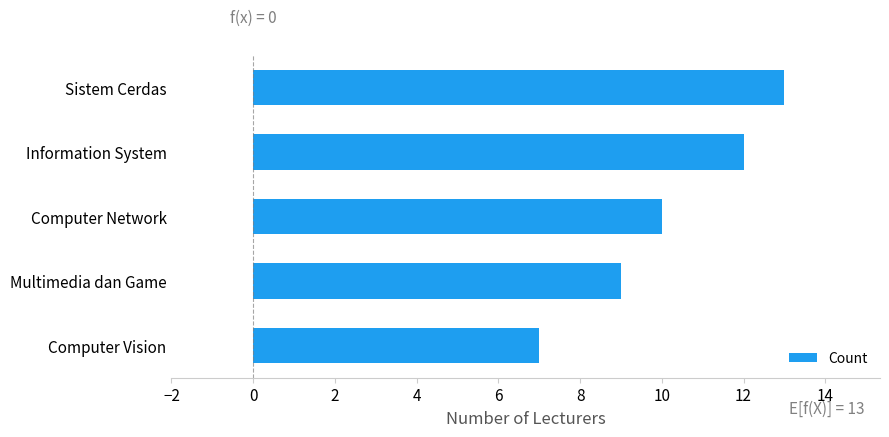

How many values are between 9 and 12?

3